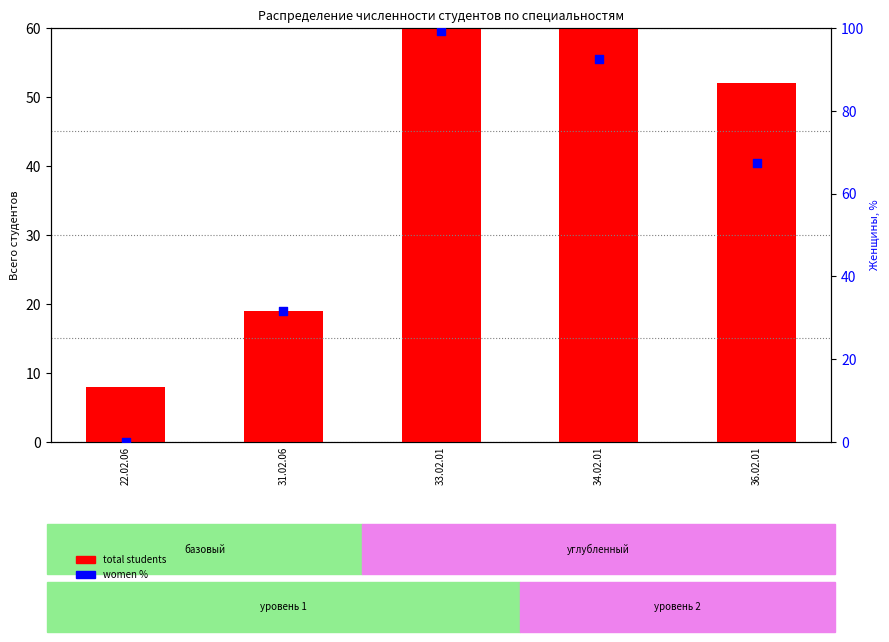

Is the value of women % at 33.02.01 greater than the value of total students at 36.02.01?

Yes